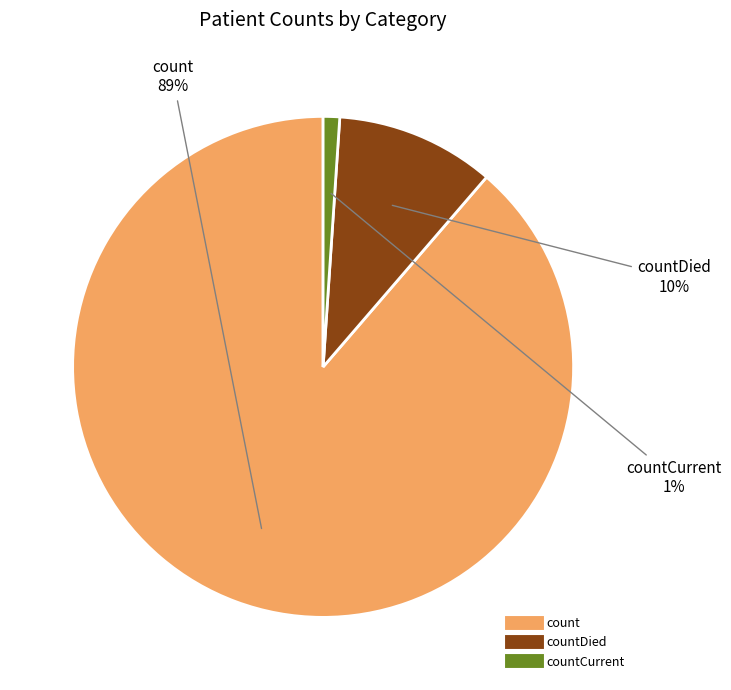

To the nearest percent, what is the average slice percentage?

33%